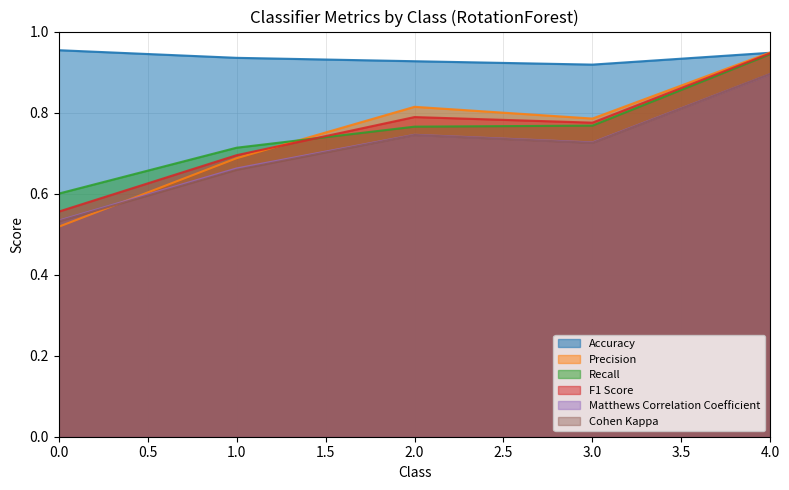

True or false: Precision and F1 Score intersect in this chart.

True